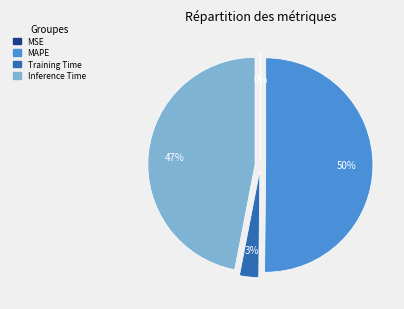

Is Inference Time the majority of the pie?

No